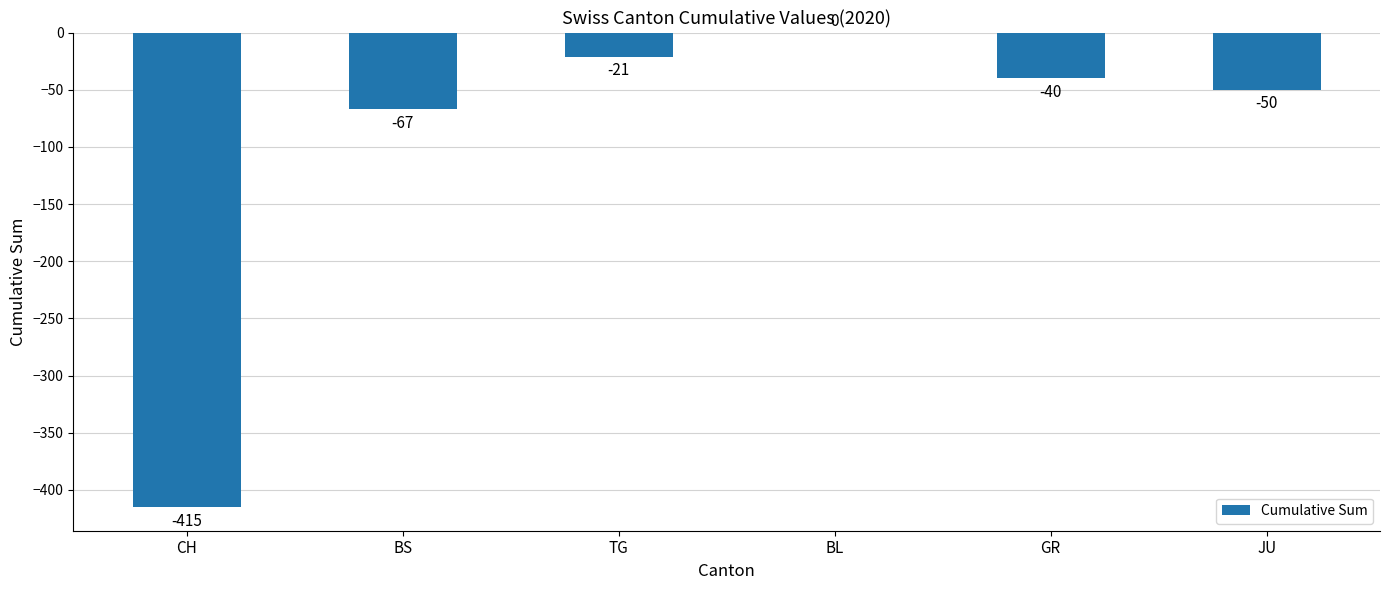

How many series are shown in this chart?

1